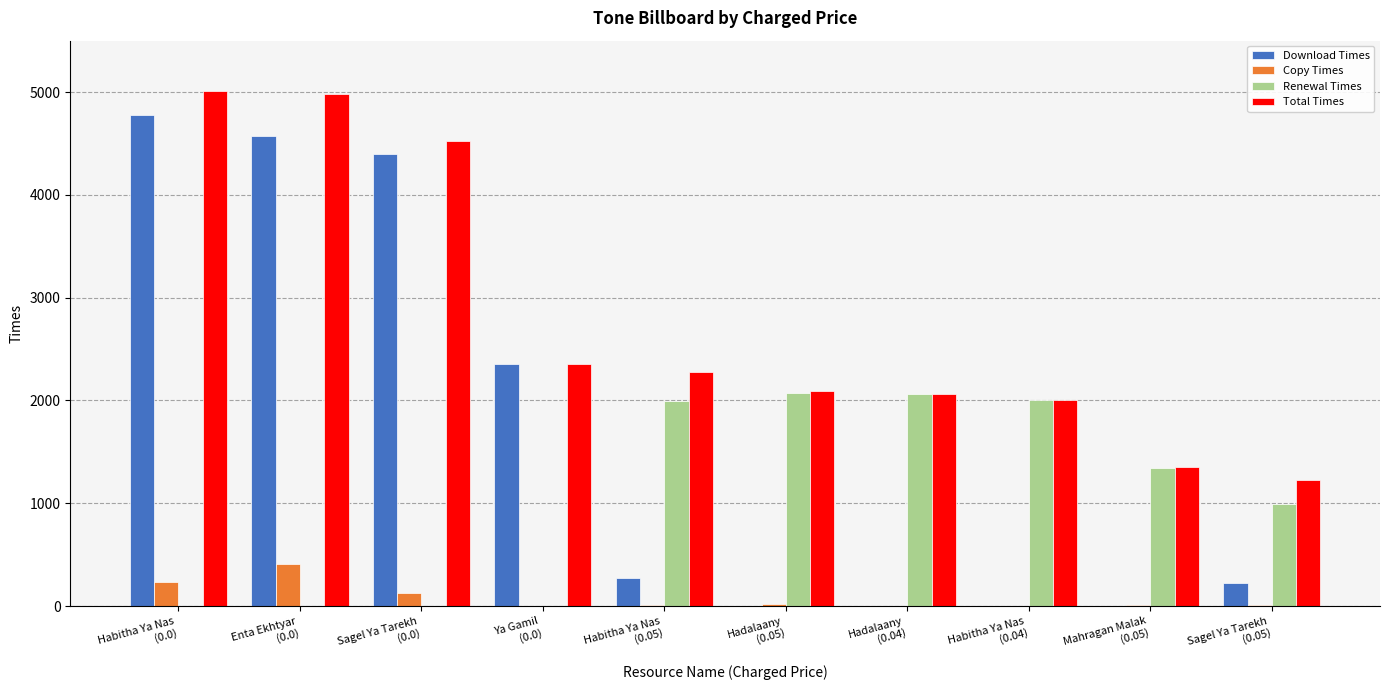

At which label does Download Times reach its peak?

Habitha Ya Nas
(0.0)